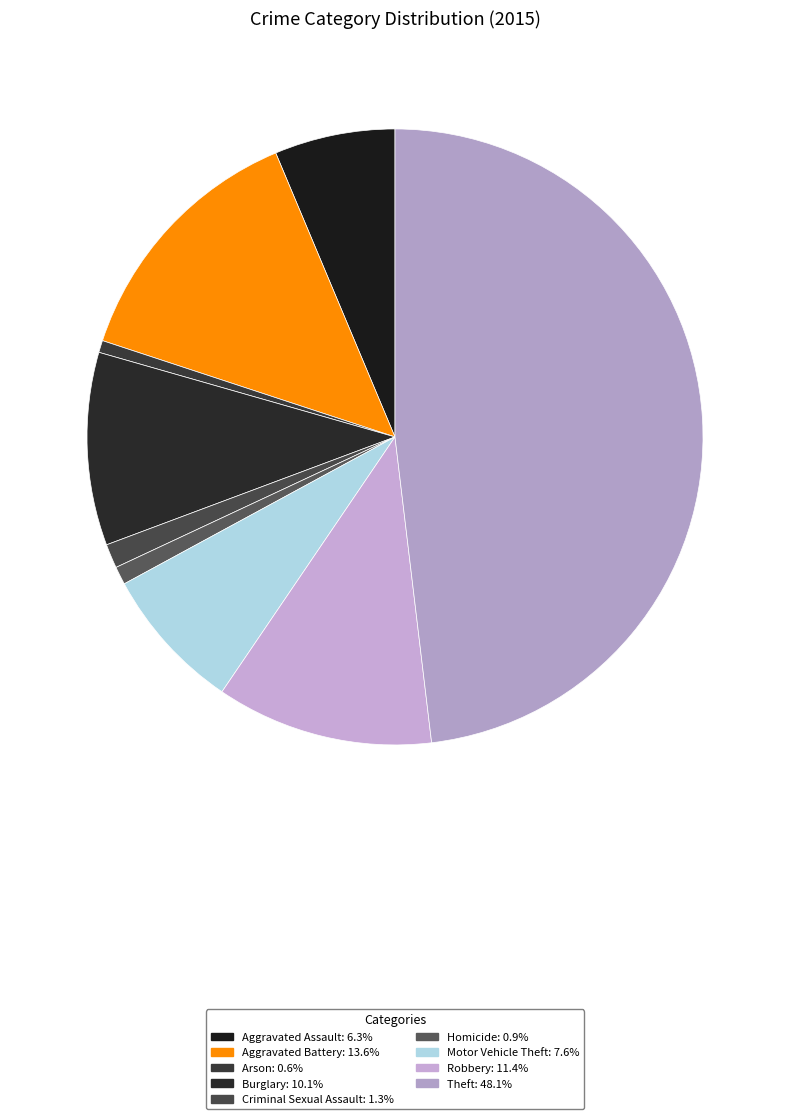

What is the smallest slice in the pie chart?

Arson